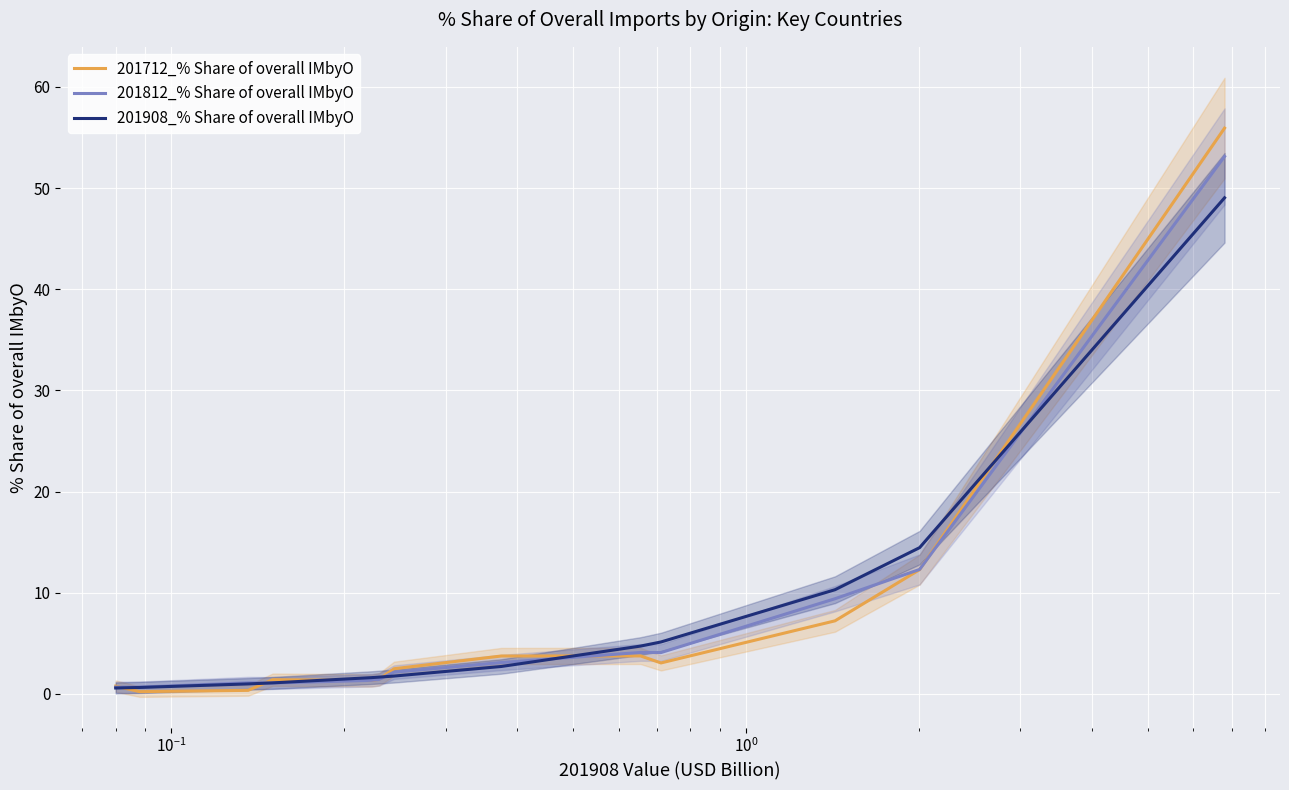

What is the maximum value for 201712_% Share of overall IMbyO?

55.9